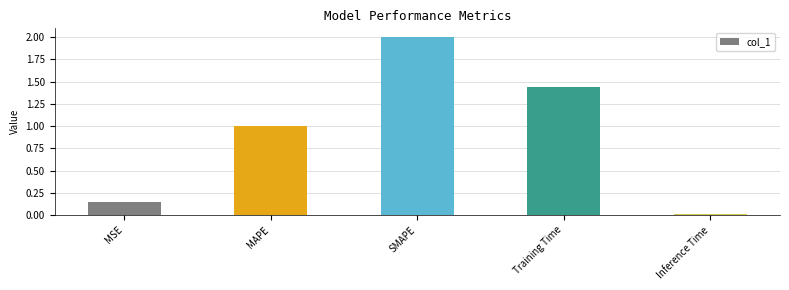

Approximately how many times larger is the value at Training Time compared to SMAPE?

0.7